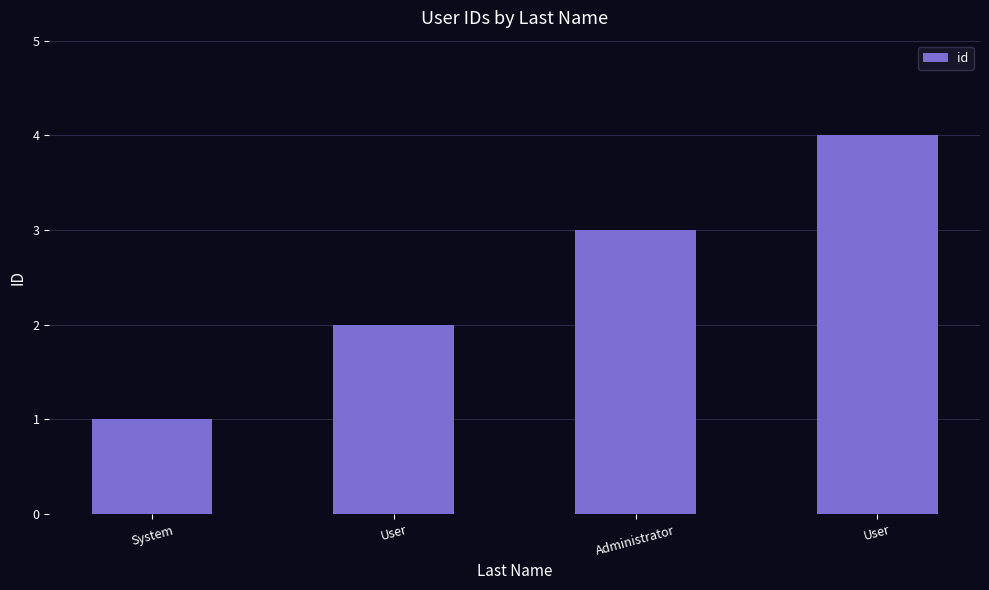

What is the change in value from System to User?

+3